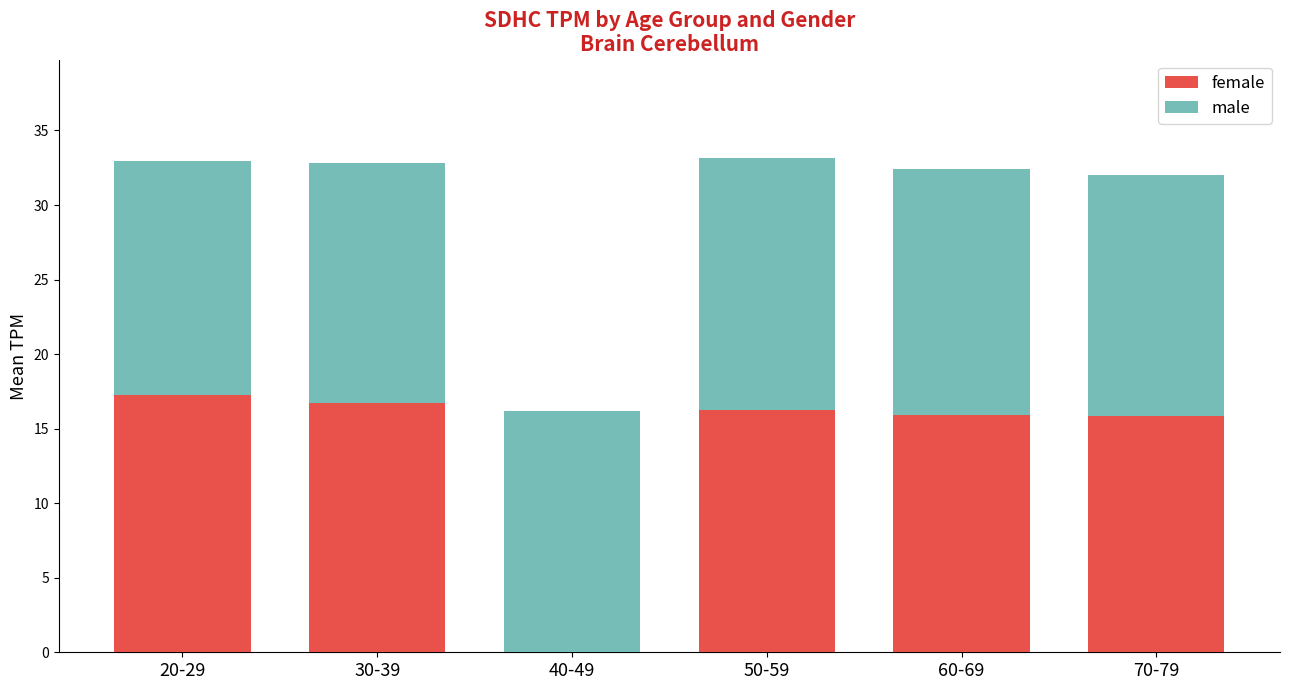

What is the total value across all series at 30-39?

32.8